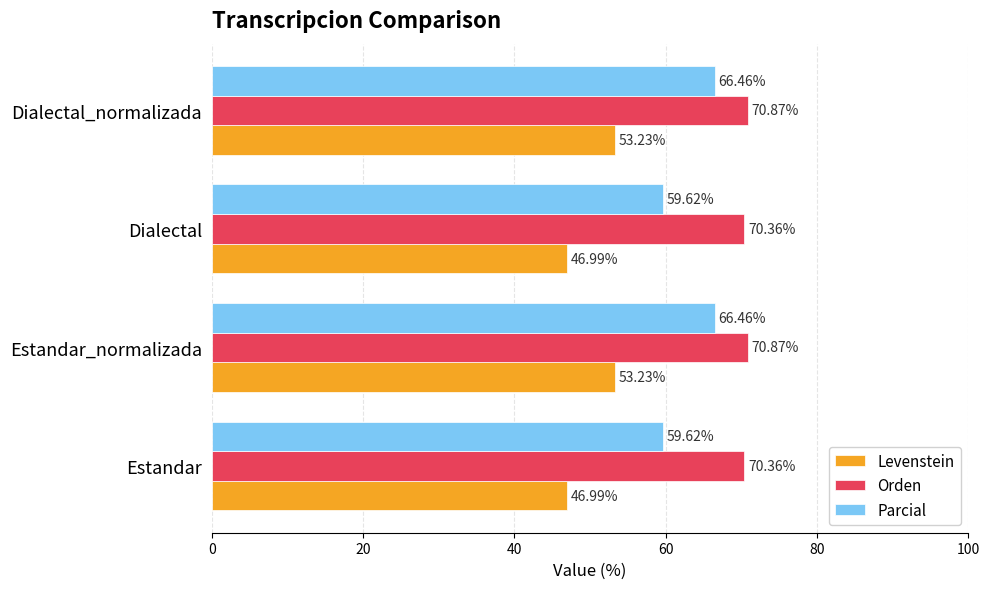

At Dialectal, list the series in order from smallest to largest.

Levenstein, Parcial, Orden